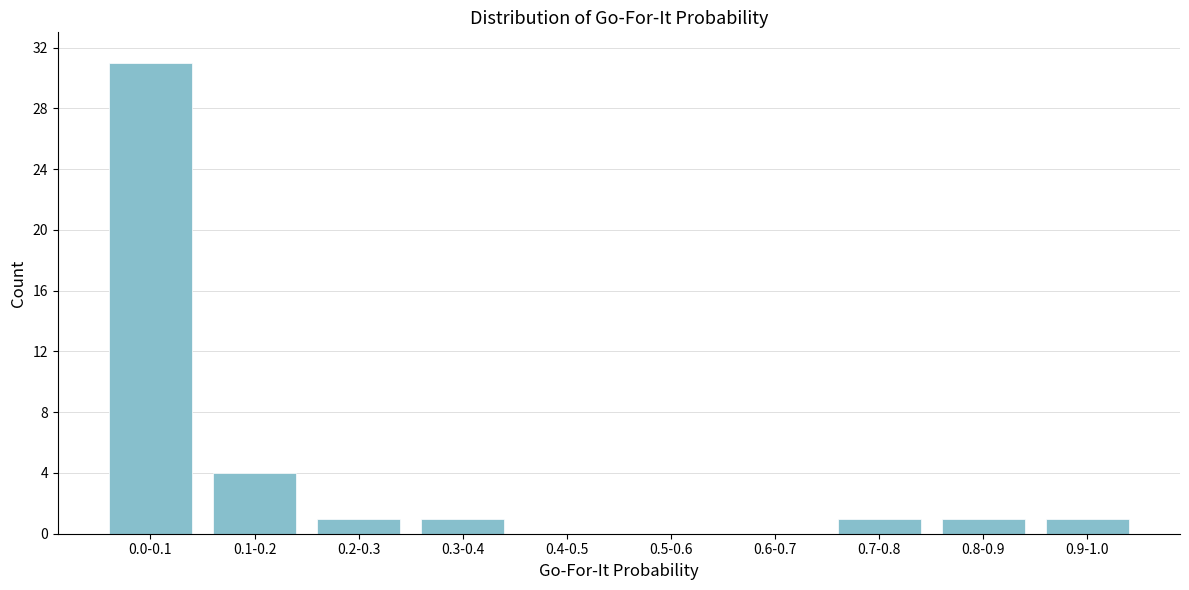

Reading left to right, transcribe all the data shown in this chart.

0.0-0.1=31	0.1-0.2=4	0.2-0.3=1	0.3-0.4=1	0.4-0.5=0	0.5-0.6=0	0.6-0.7=0	0.7-0.8=1	0.8-0.9=1	0.9-1.0=1